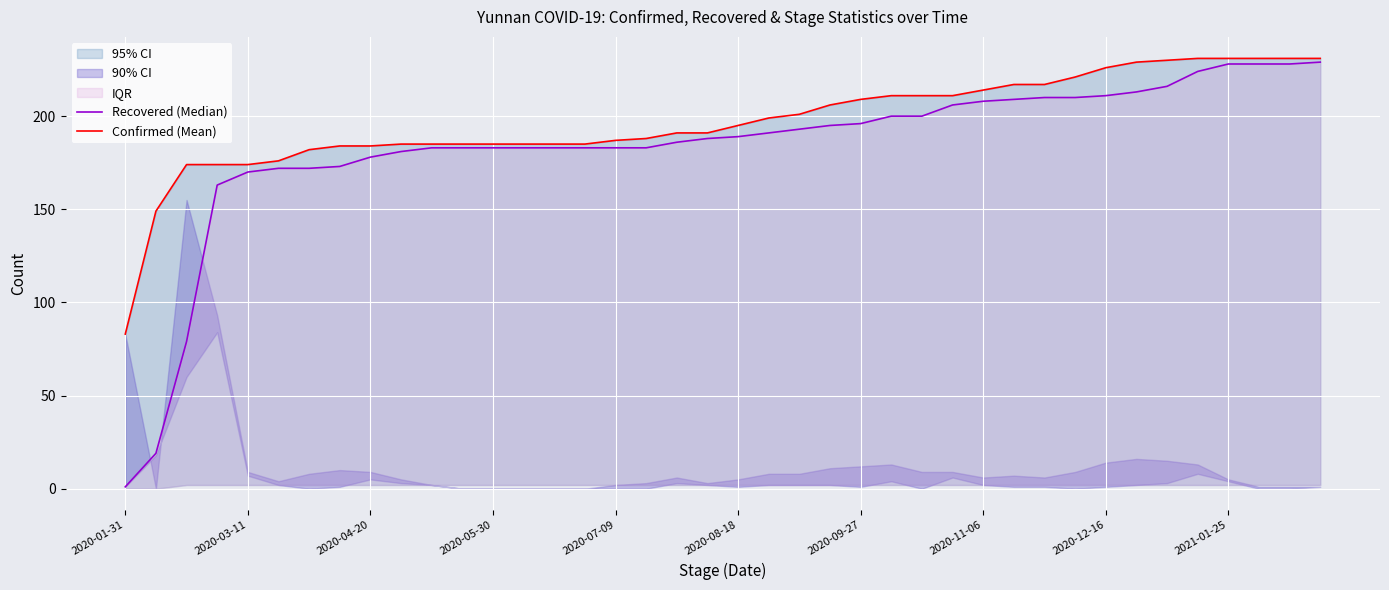

What is the difference between the maximum and minimum values in the Confirmed (Mean) series?

148